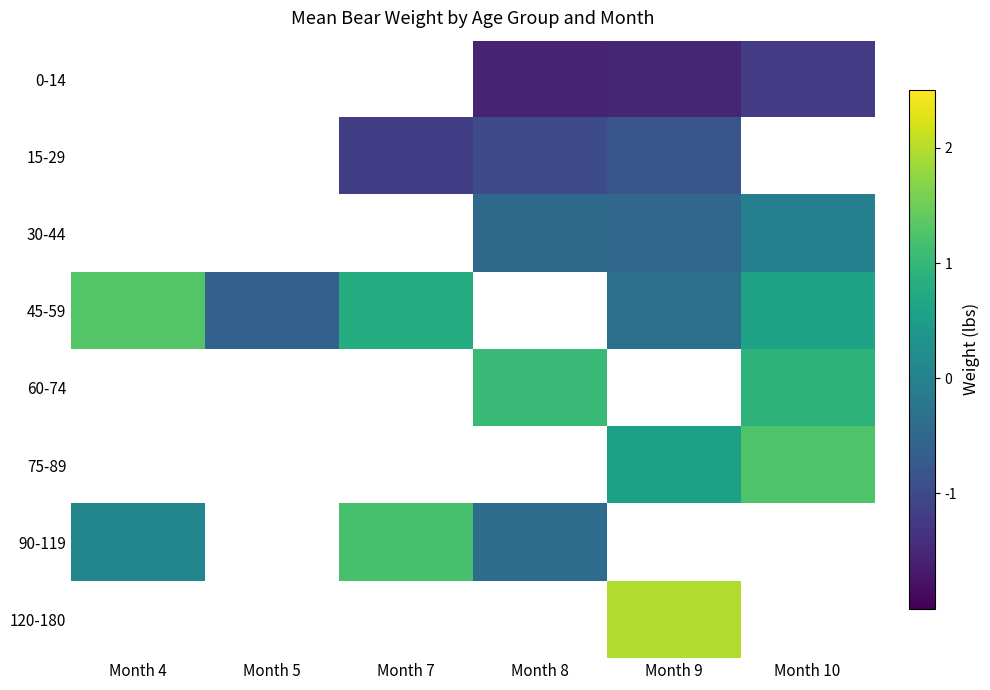

At which label does 45-59 reach its minimum?

Month 5